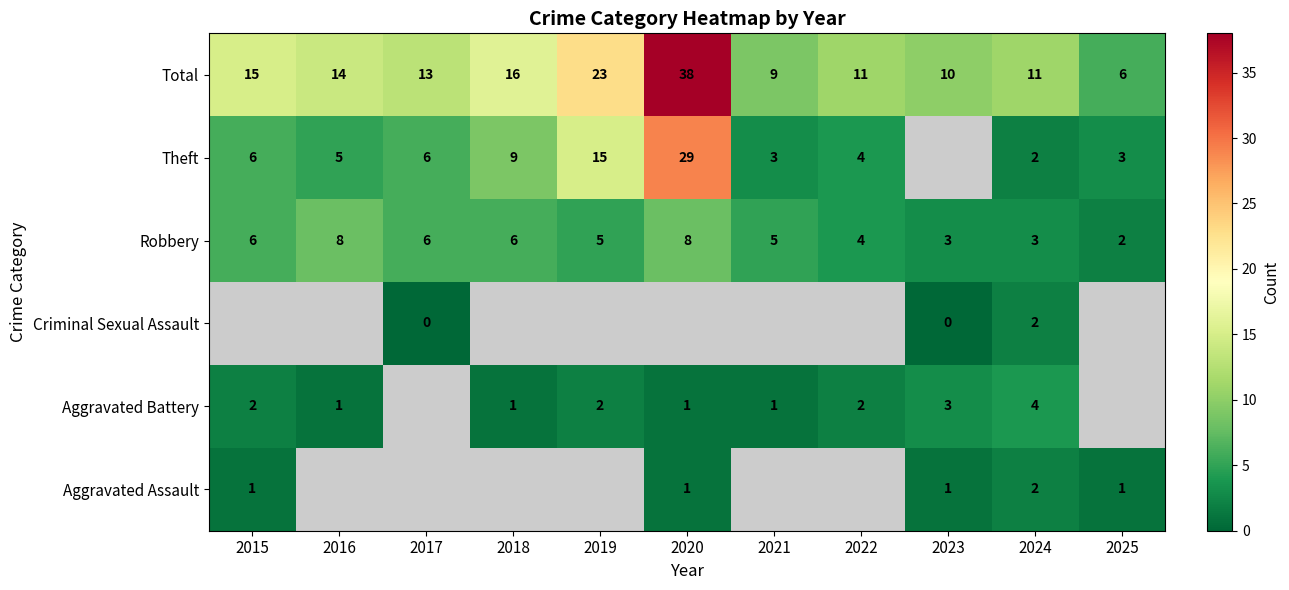

What is the average value of the Total series?

15